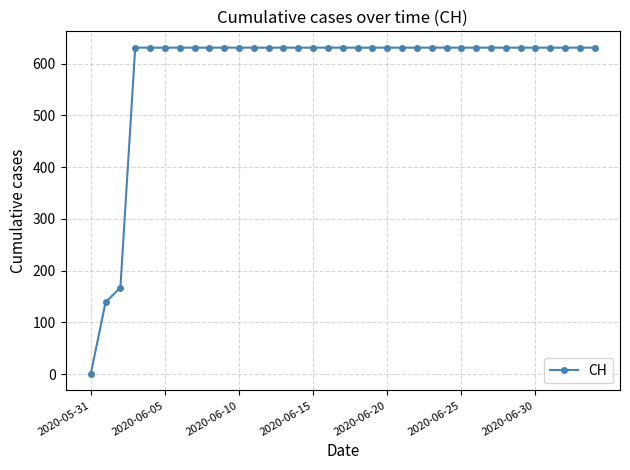

What is the greatest value displayed?

631